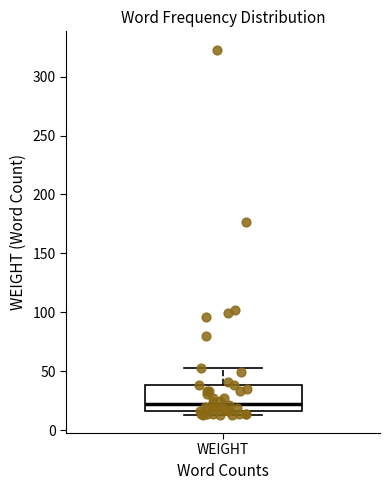

Read this box plot against the y-axis: the position of the median line, the range covered by the box, and the ends of both whiskers. The values are not printed on the chart, so give them approximately, as read against the axis.

median 25, box 15 to 40, whiskers 15 (just below the box's lower edge) to 55